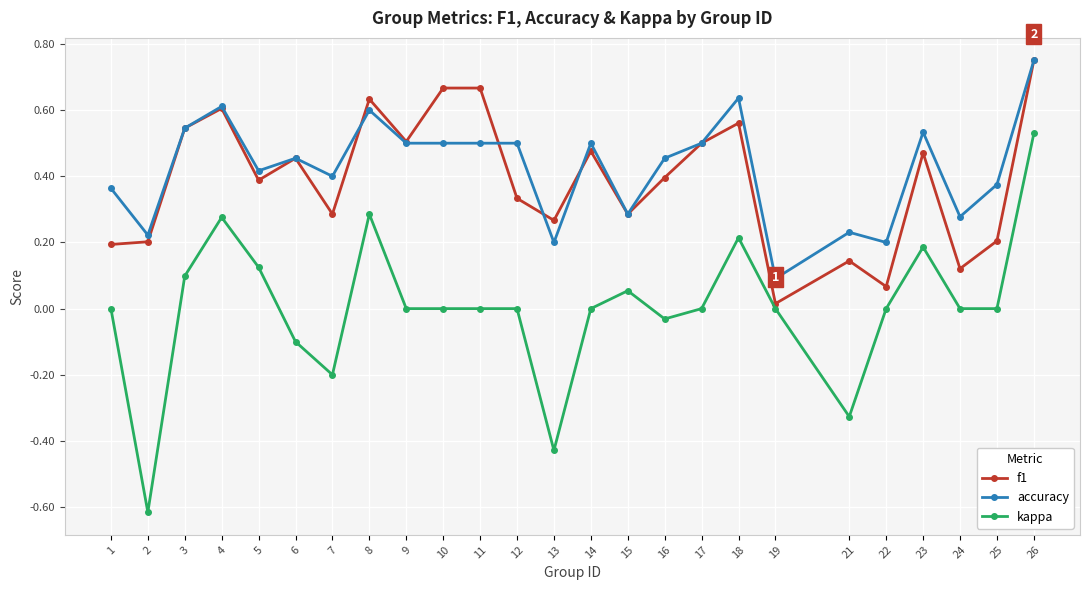

Which series has the widest spread of values?

kappa